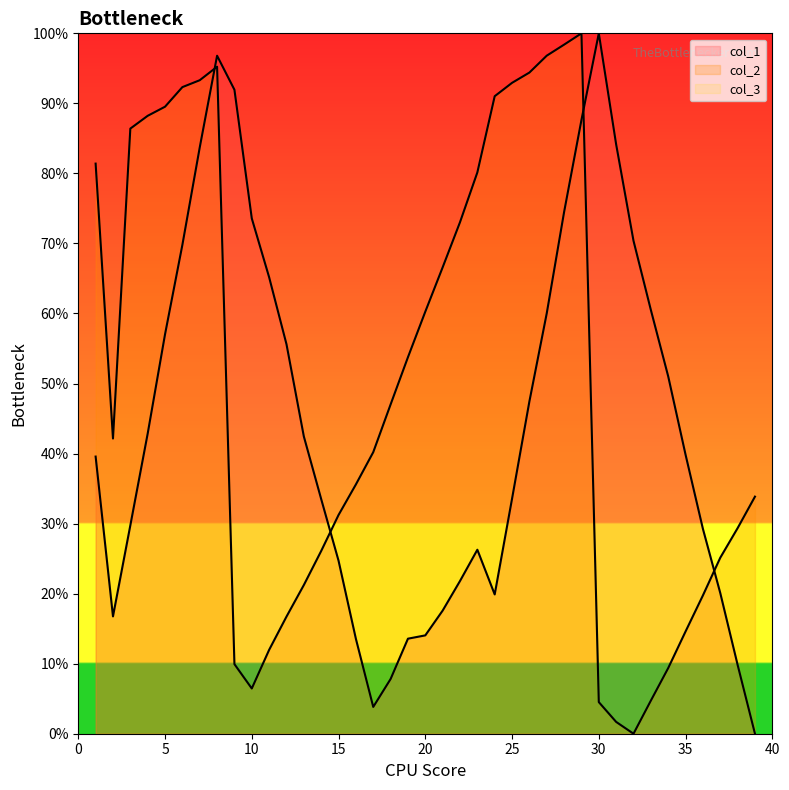

What is the difference between the second highest and minimum values in the col_1 series?

96.8